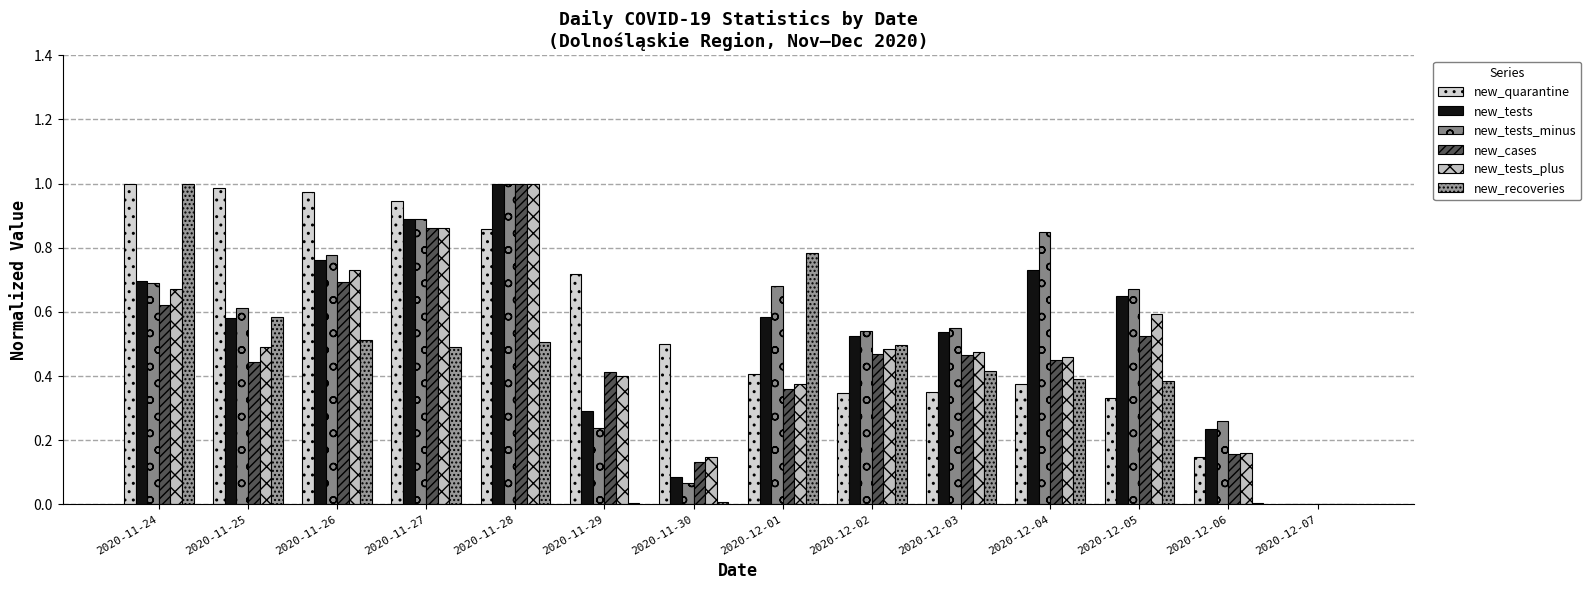

Does the chart contain stacked bars?

No